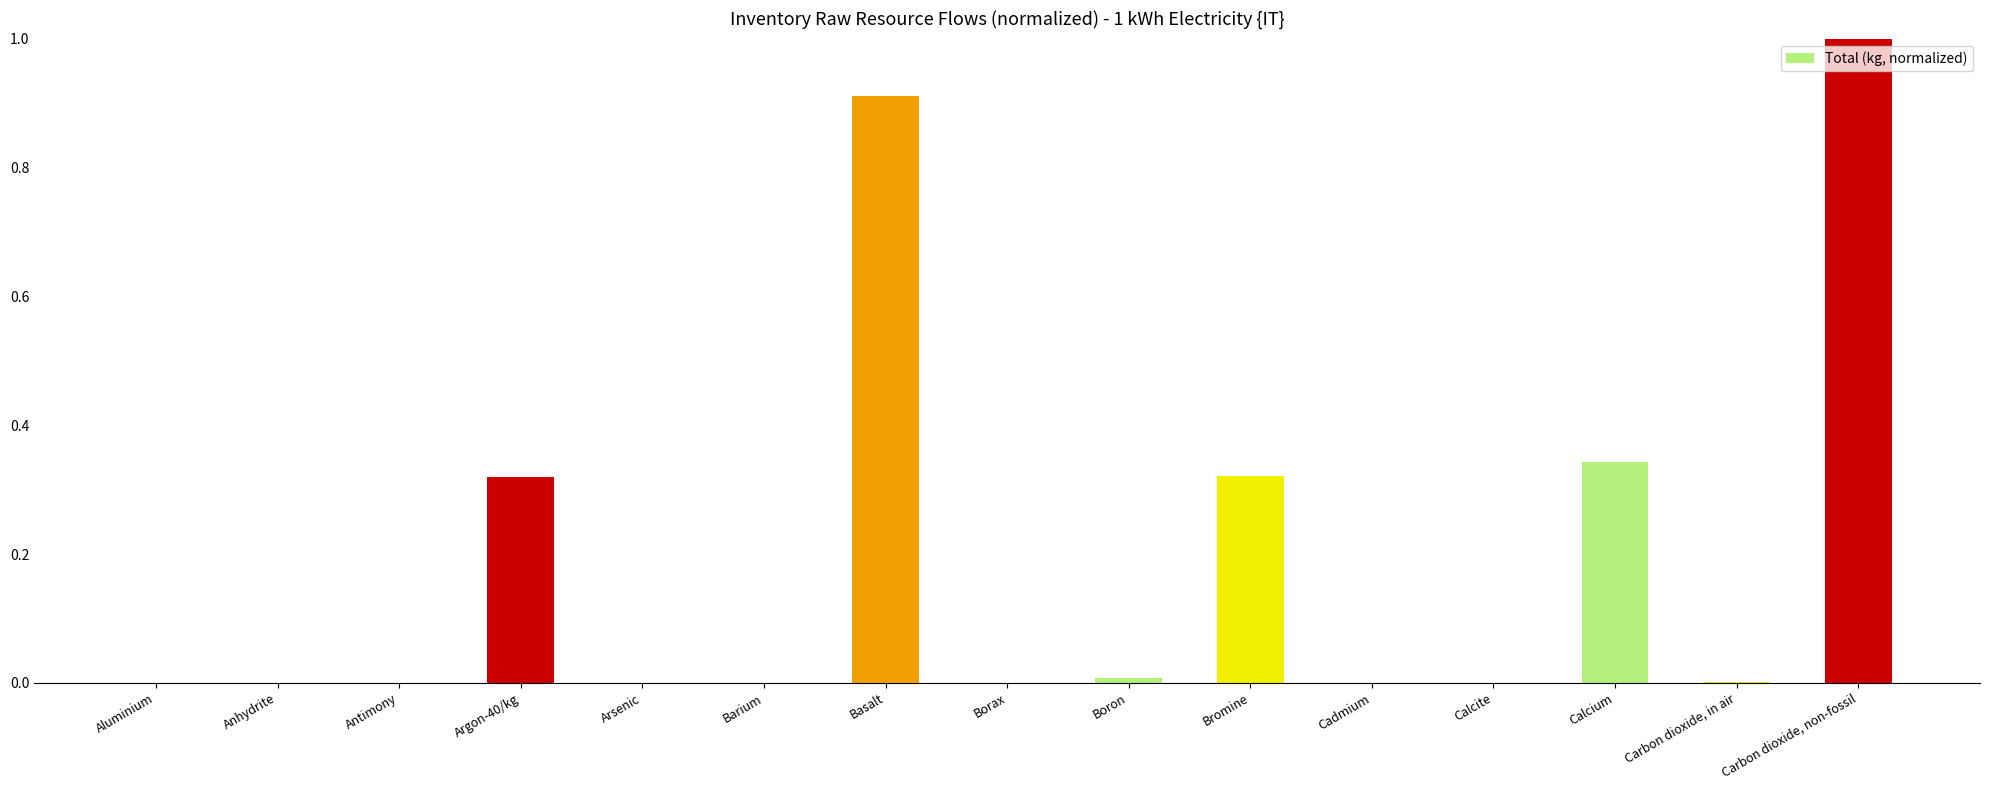

What is the average value?

0.2